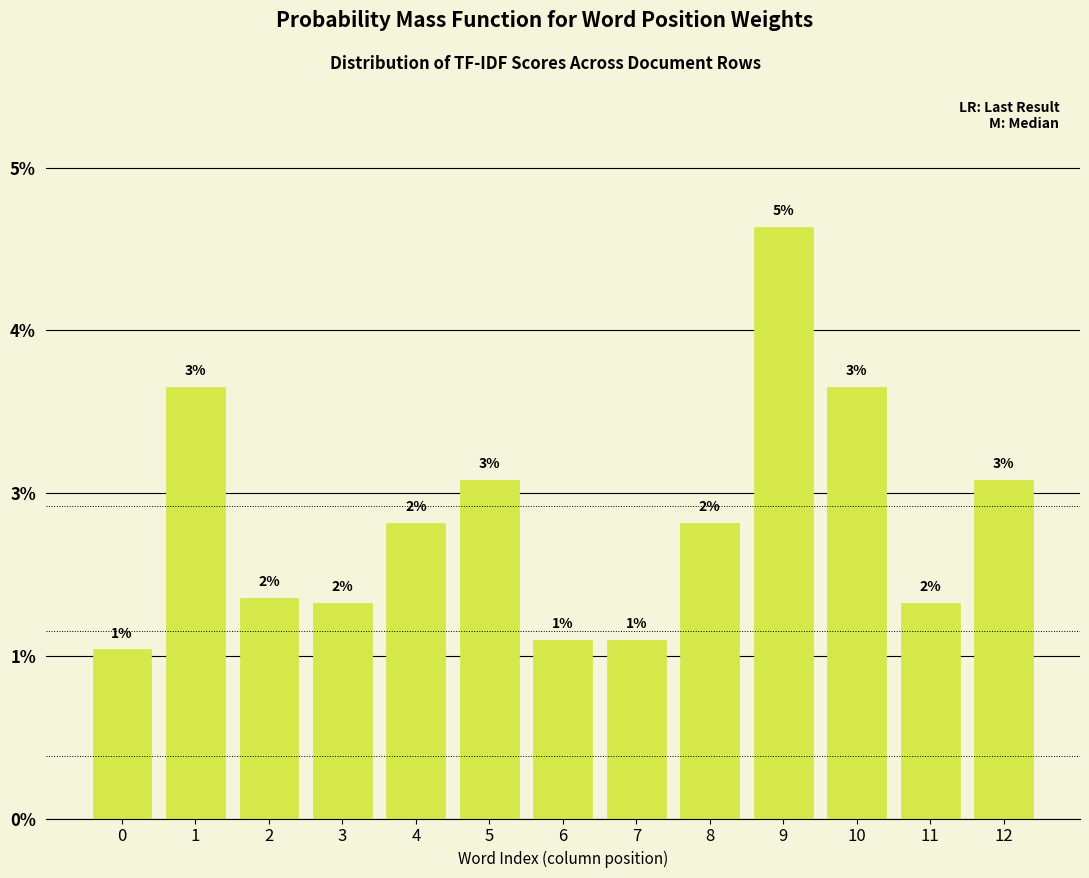

Is it true that the value at 1 is 0.1?

False